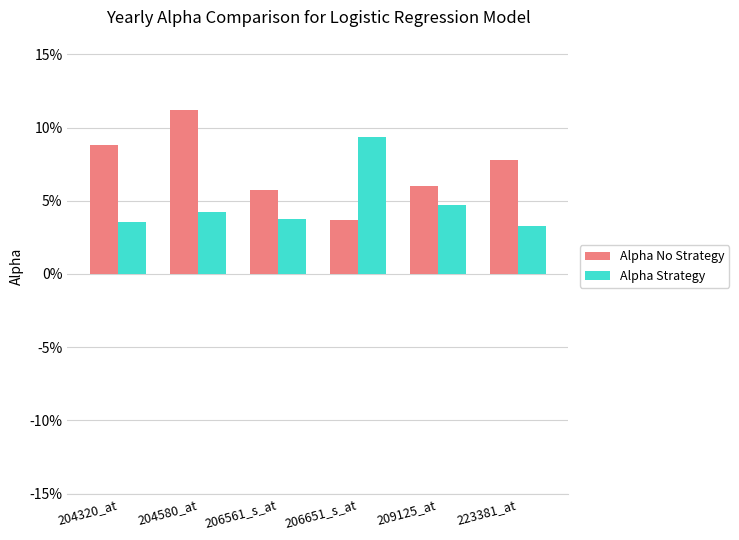

The value of Alpha No Strategy at 206561_s_at is 5.8. True or false?

True